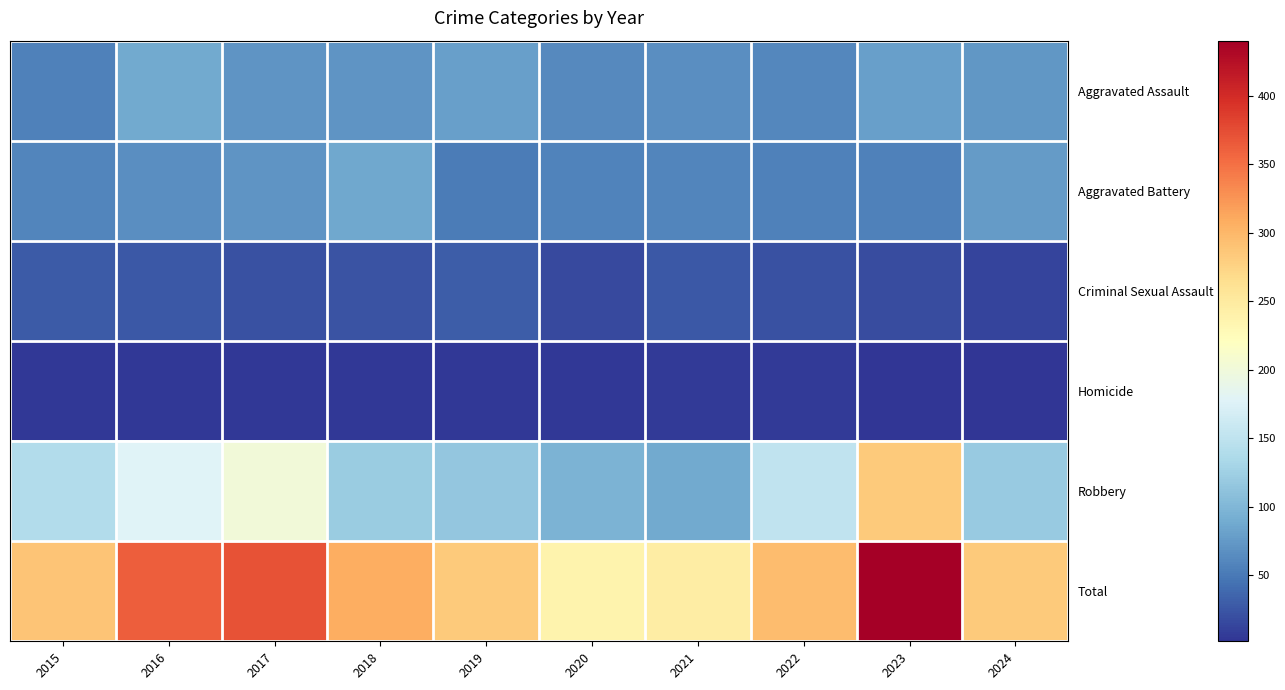

Between 2022 and 2020, which is larger?

2020